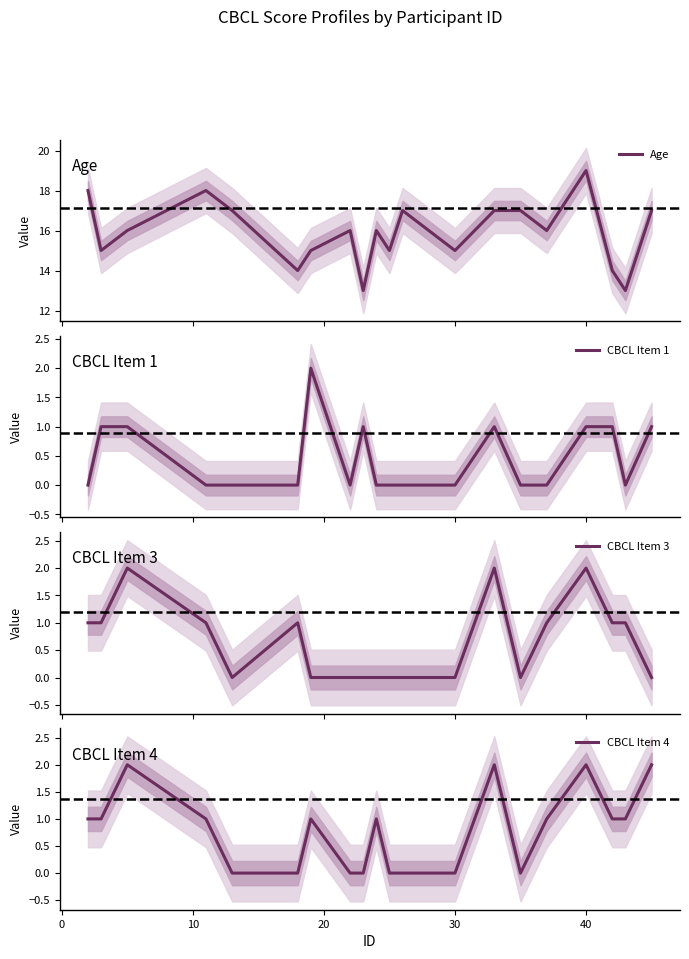

List the series in order of their peak value, highest first.

Age, CBCL Item 1, CBCL Item 3, CBCL Item 4